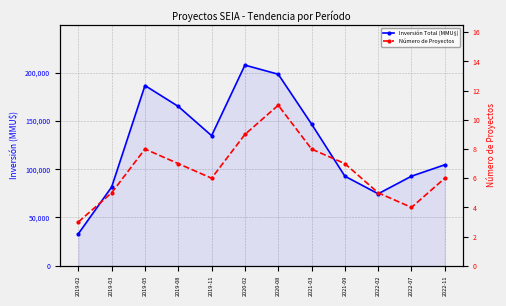

Reading right to left, extract all data points from this chart.

Inversión Total (MMU$): 104594	92790	74557	92790	146790	198360	207790	134748	165028	186668	81597	33154
Número de Proyectos: 6	4	5	7	8	11	9	6	7	8	5	3